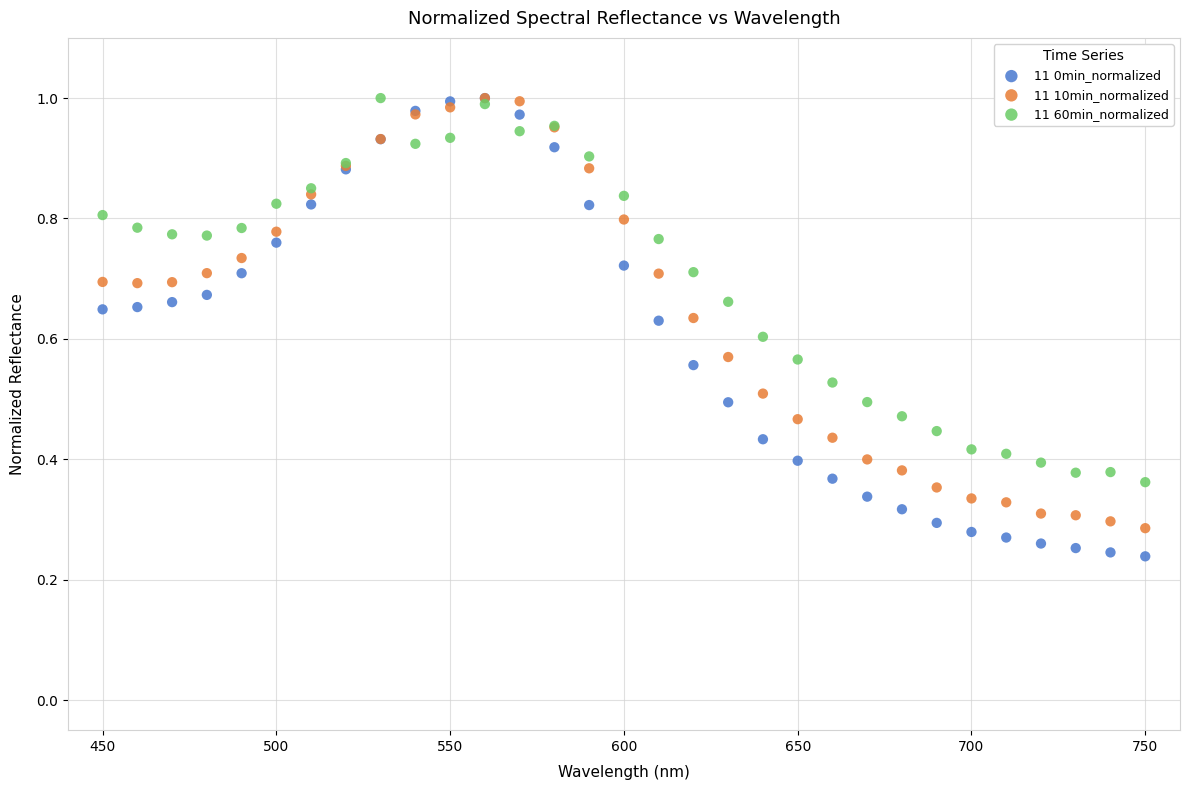

What are all the series names shown in the legend?

11 0min_normalized, 11 10min_normalized, 11 60min_normalized